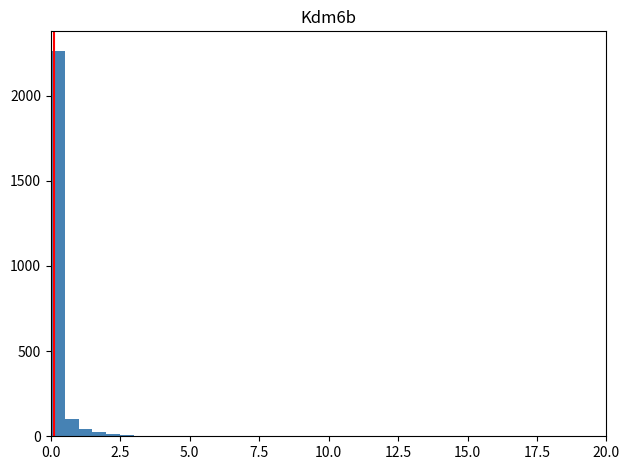

Around what value on the x-axis is the tallest bar? Give the approximate position of its centre, as read against the axis.

0.5